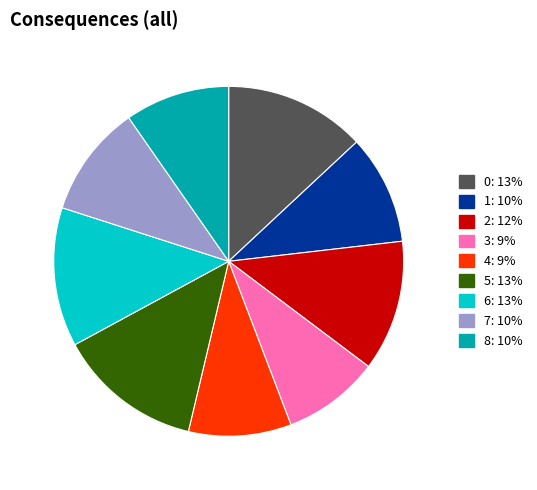

Which has a higher value, 7 or 5?

5